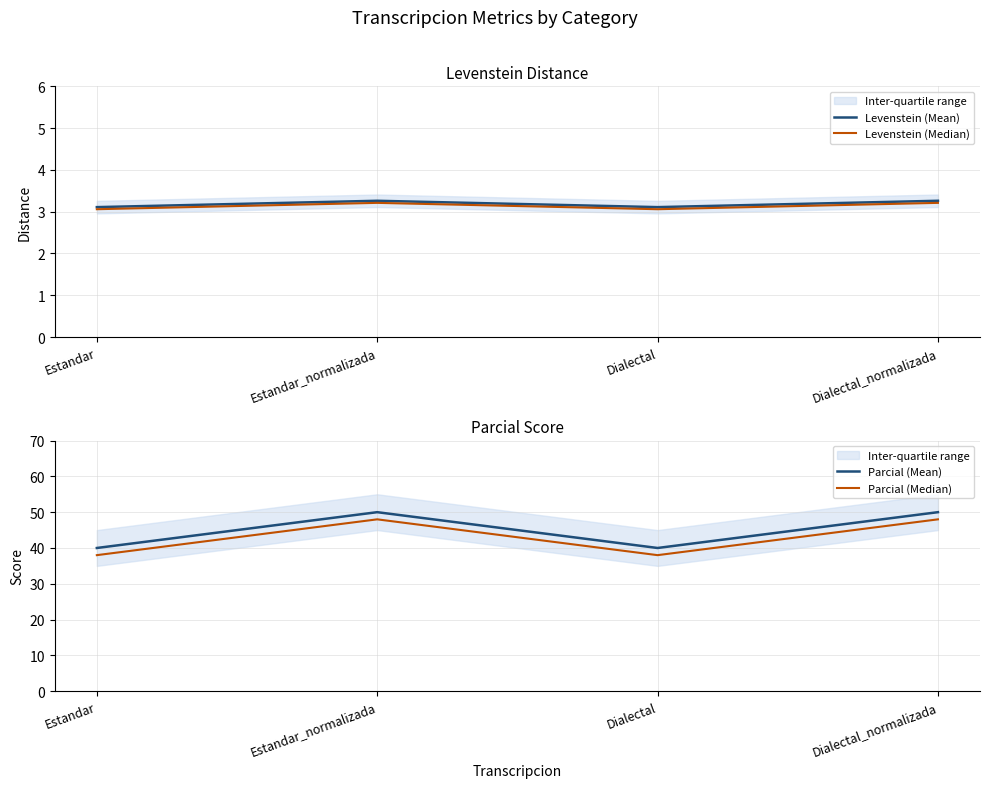

At which label is Levenstein (Mean) closest to 3?

Estandar